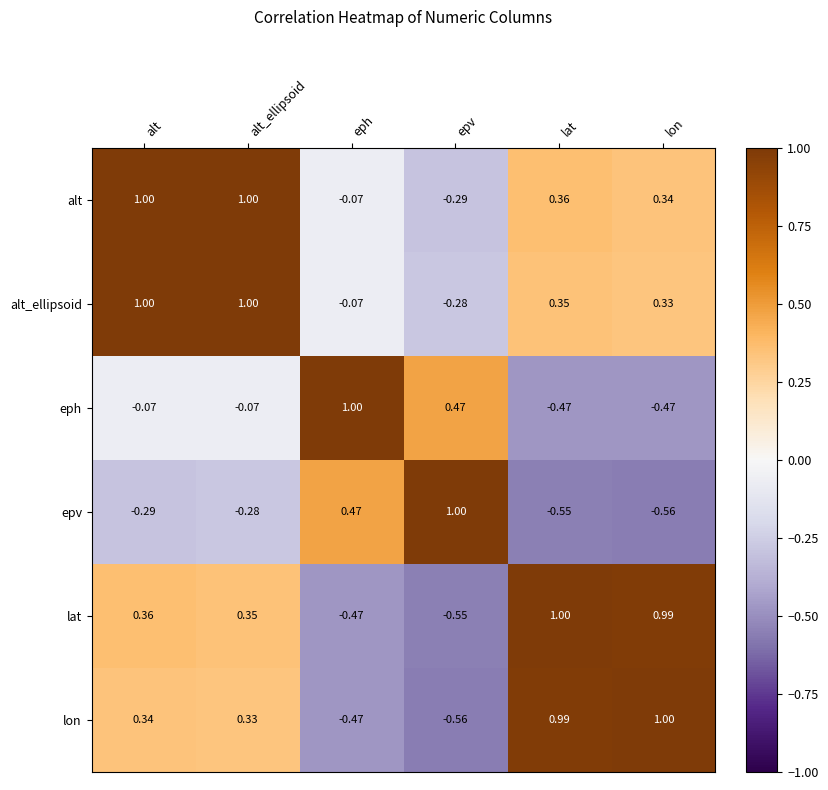

Which series has the largest total across all categories?

alt